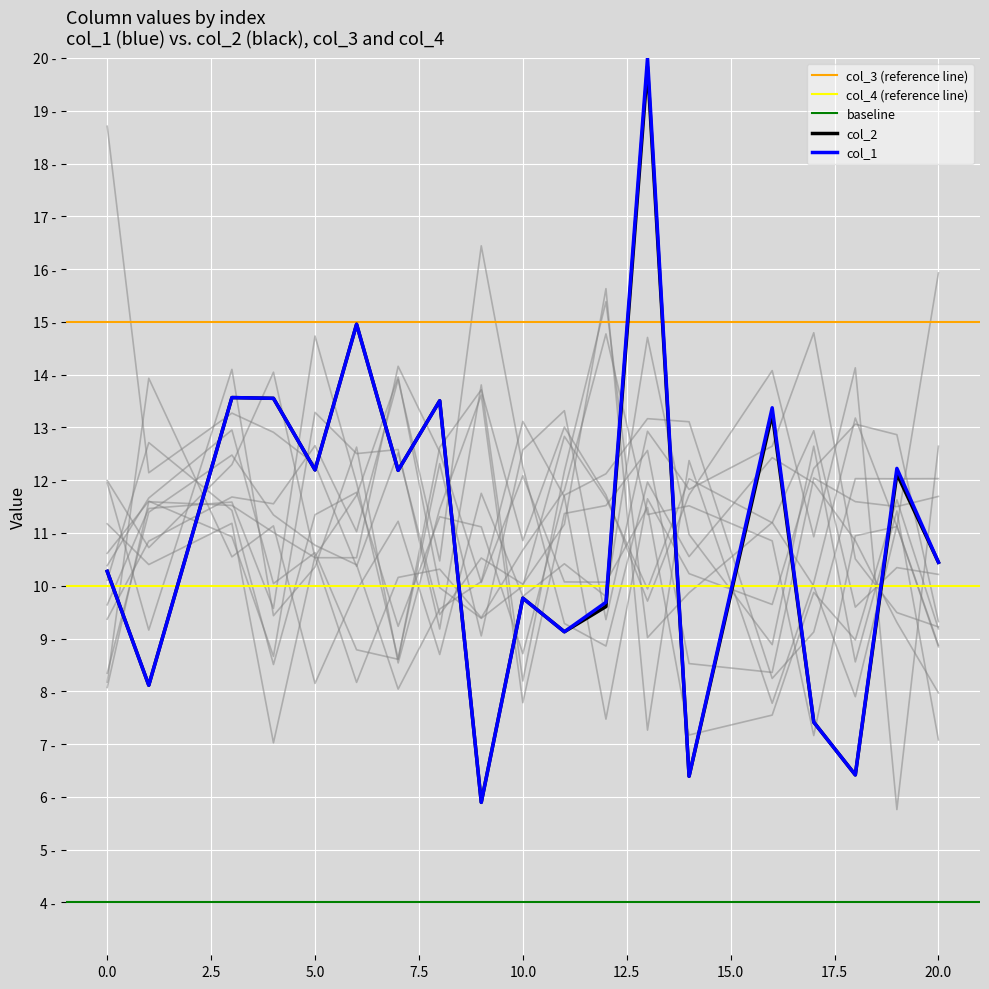

Rank the series at 20 from lowest to highest value.

col_1, col_2